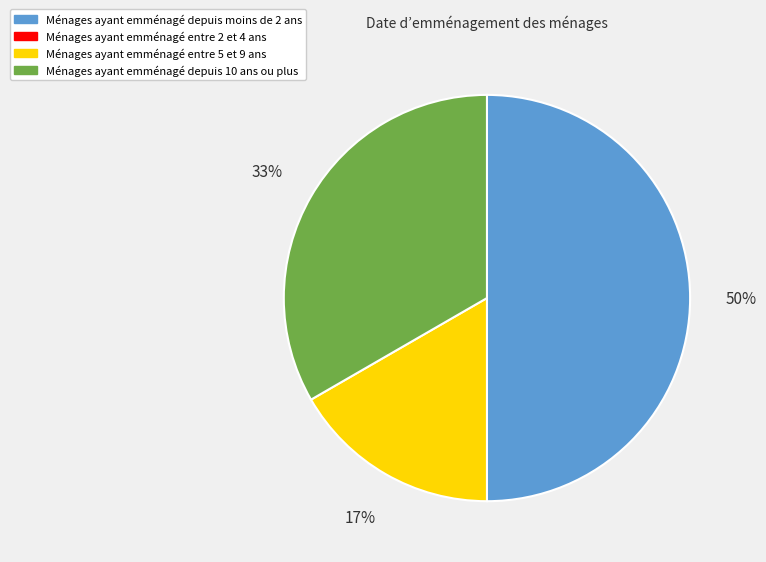

To the nearest percent, what is the difference between the largest and smallest slice percentages?

33%